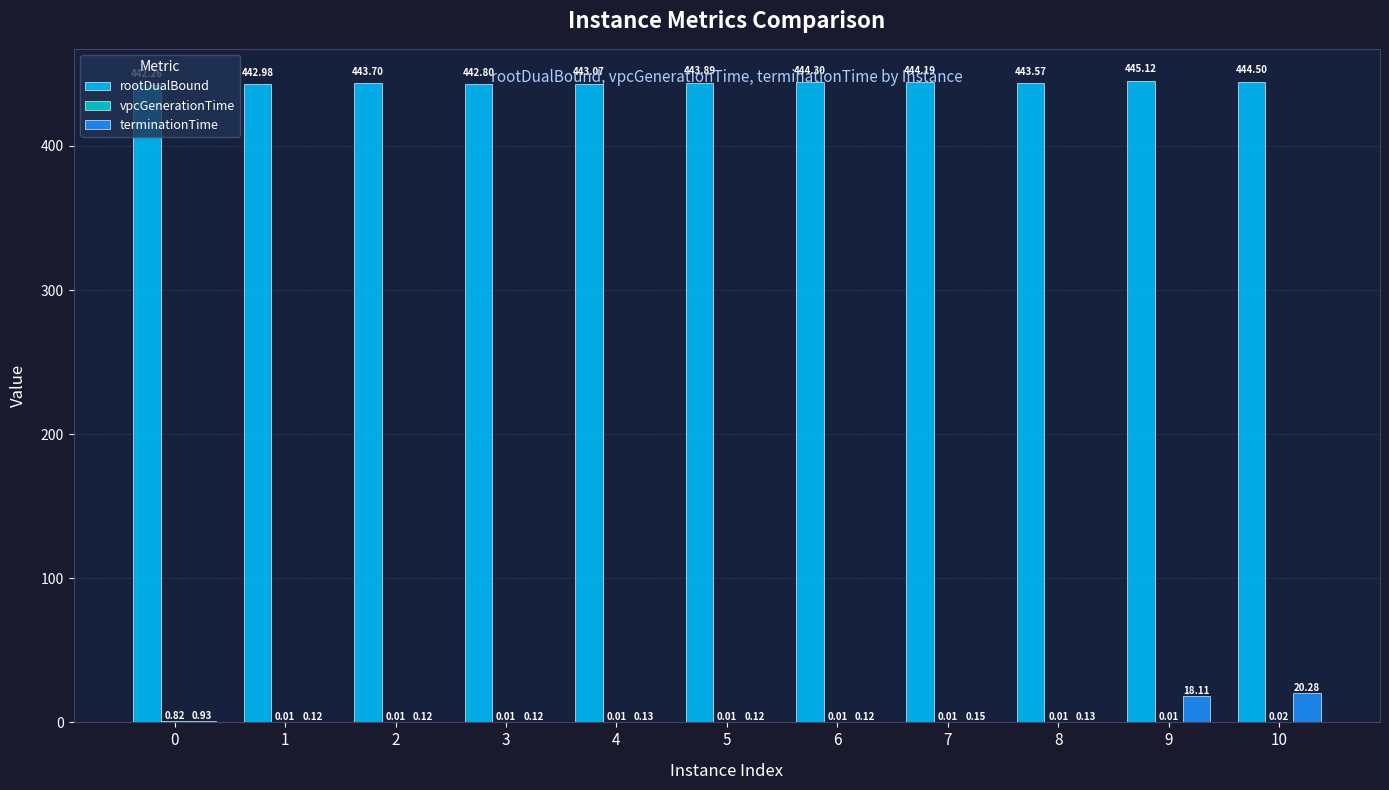

What is the average value of the terminationTime series?

3.7